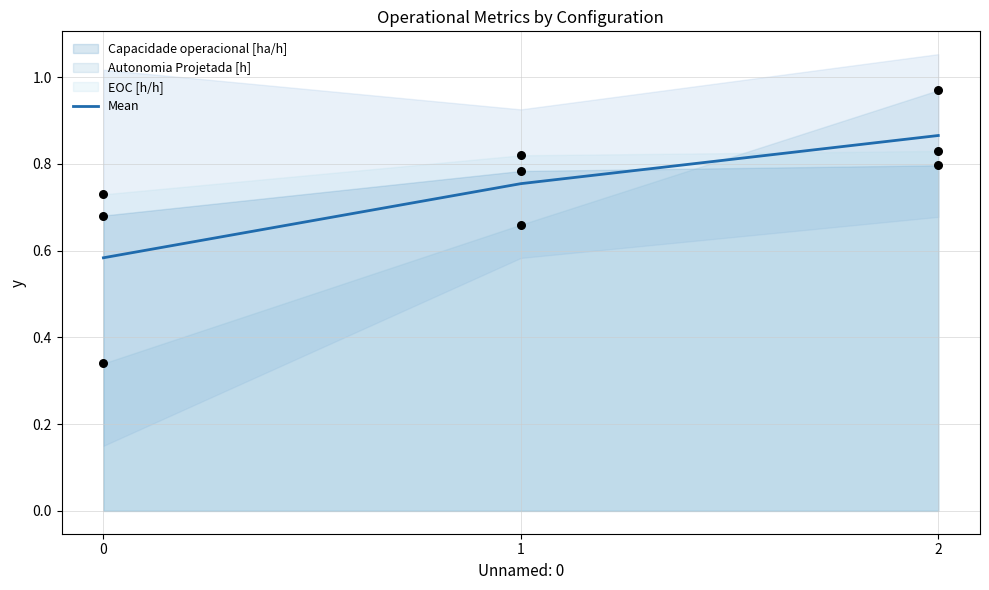

Which has a higher value, 2 or 0?

2